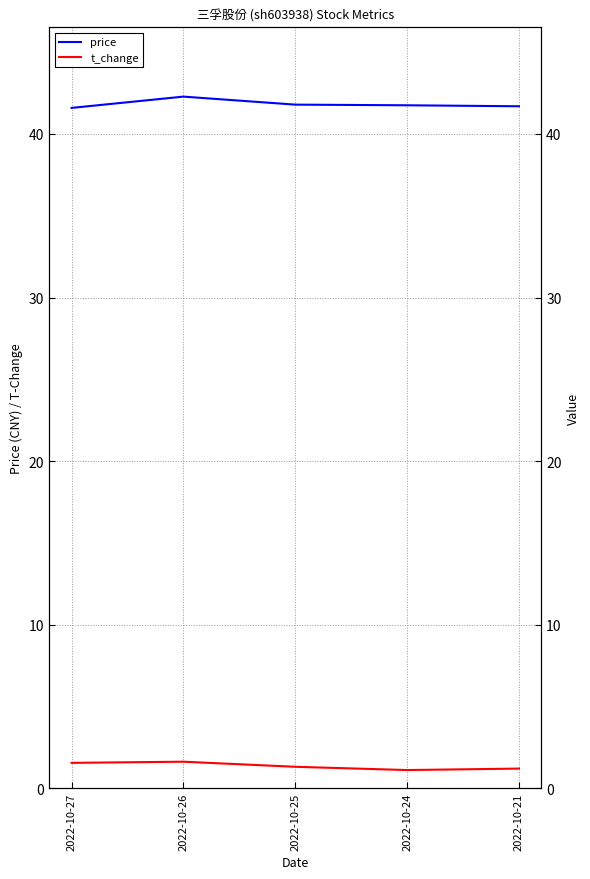

What are all the series names shown in the legend?

price, t_change